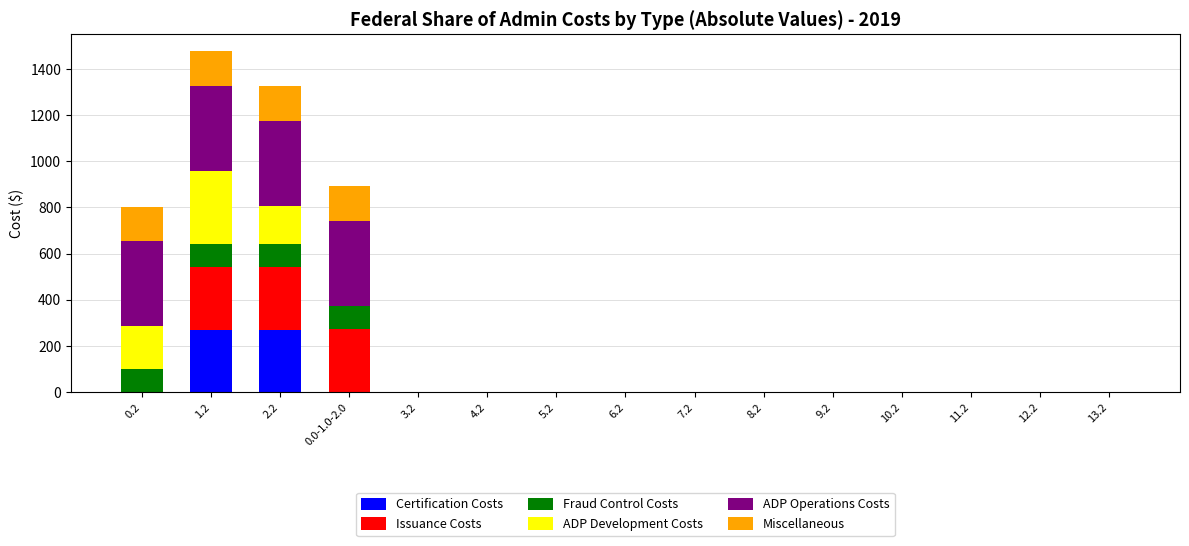

What is the maximum value for Certification Costs?

268.1